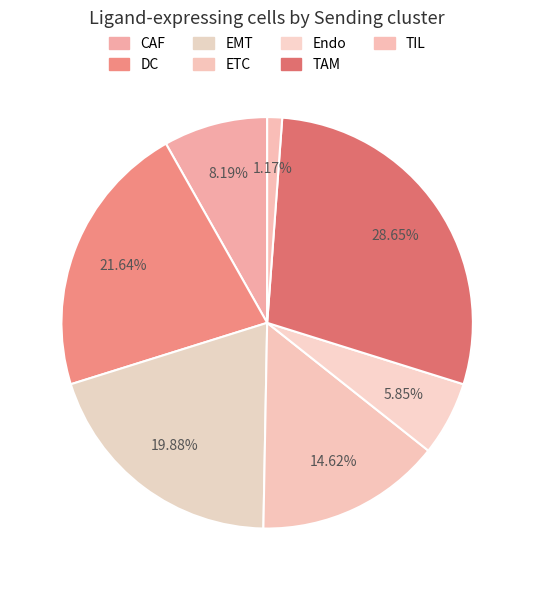

How many segments does this pie chart have?

7